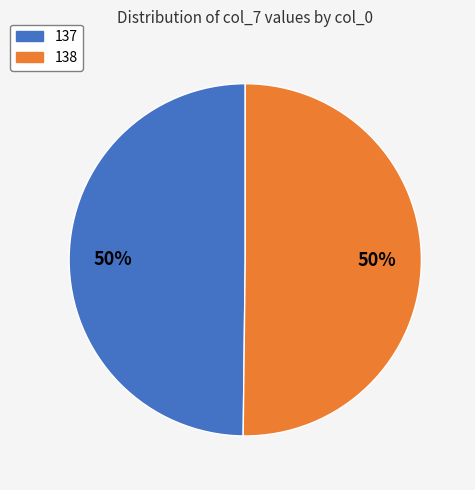

Do 137 and 138 together represent more than half of the pie?

Yes